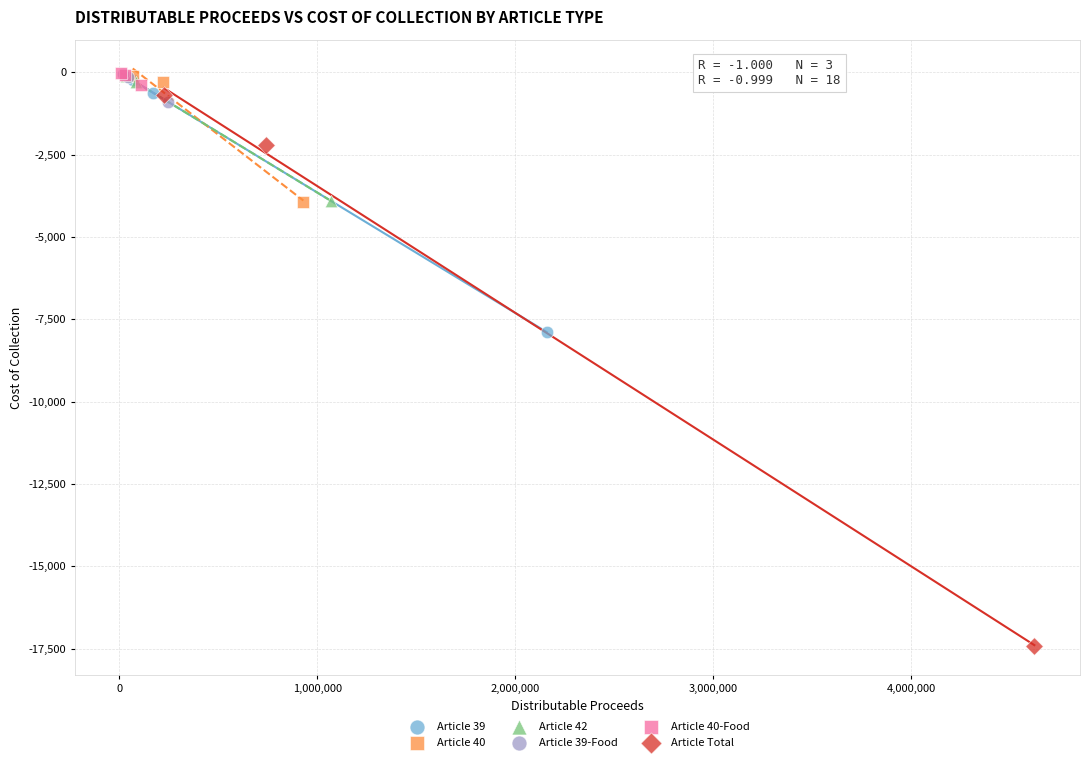

Which series reaches the minimum Y coordinate?

Article Total